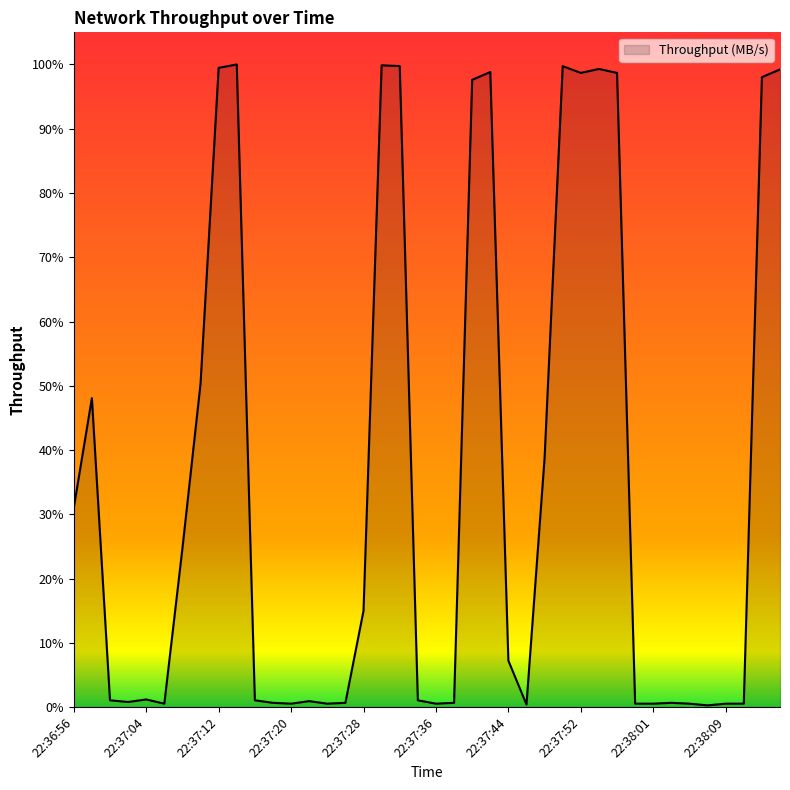

At which category does the chart reach its minimum across all series?

22:38:07